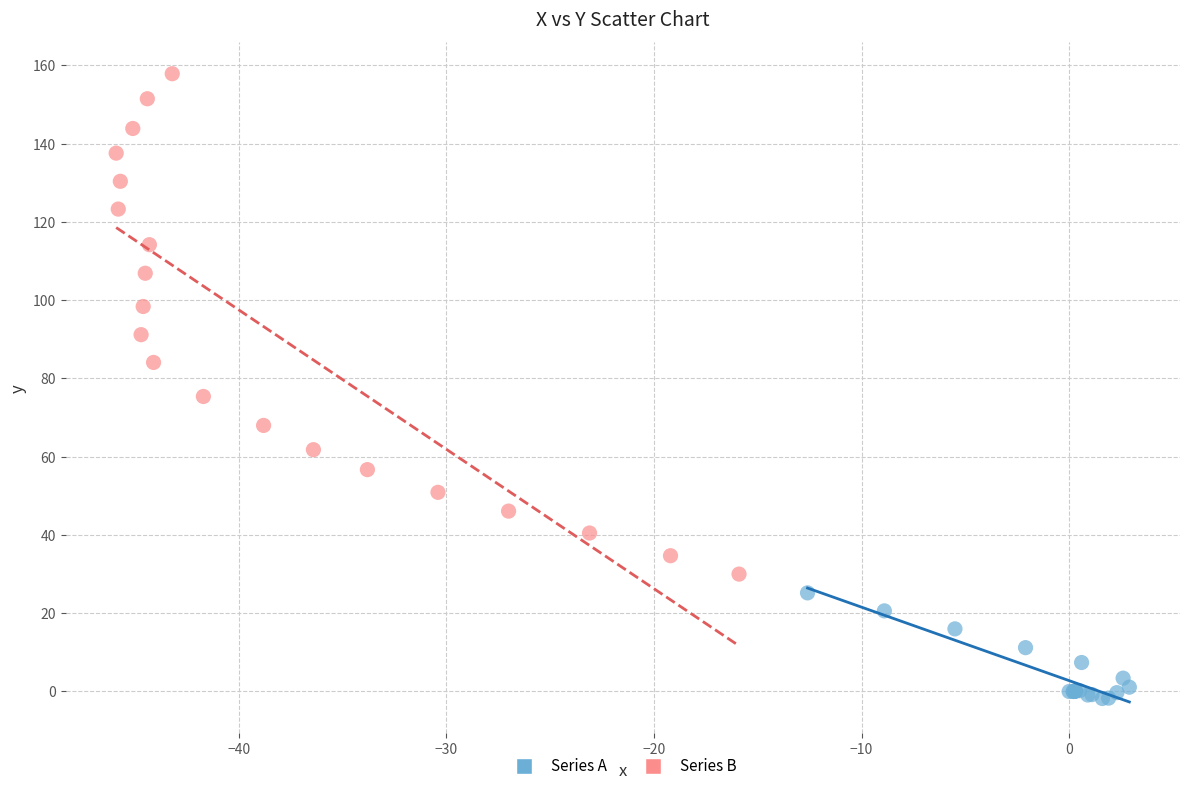

Which series contains the highest Y value?

Series B